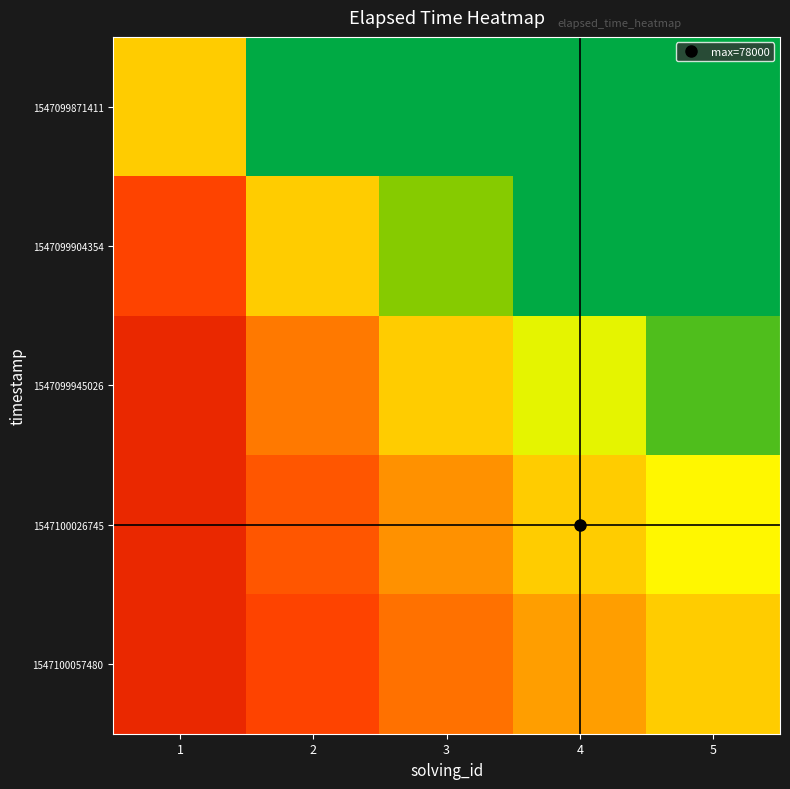

Reading left to right, transcribe all the data shown in this chart.

1547099871411: 1=0.5	2=1.0	3=1.0	4=1.0	5=1.0
1547099904354: 1=0.2	2=0.5	3=0.8	4=1.0	5=1.0
1547099945026: 1=0.1	2=0.3	3=0.5	4=0.7	5=0.9
1547100026745: 1=0.1	2=0.2	3=0.4	4=0.5	5=0.6
1547100057480: 1=0.1	2=0.2	3=0.3	4=0.4	5=0.5